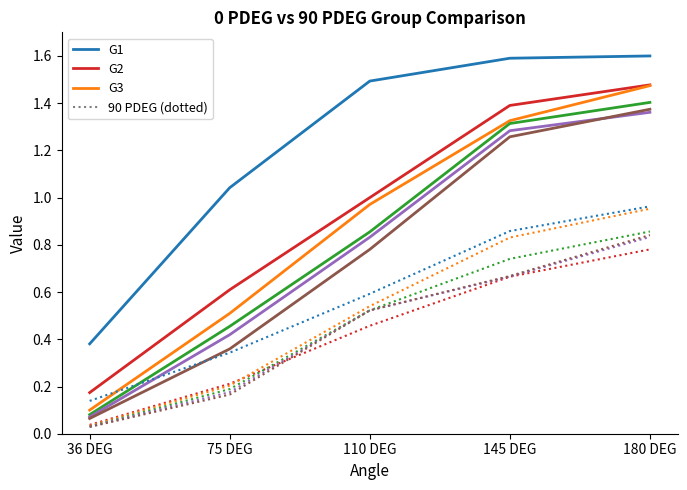

What position from the left is 75 DEG?

2